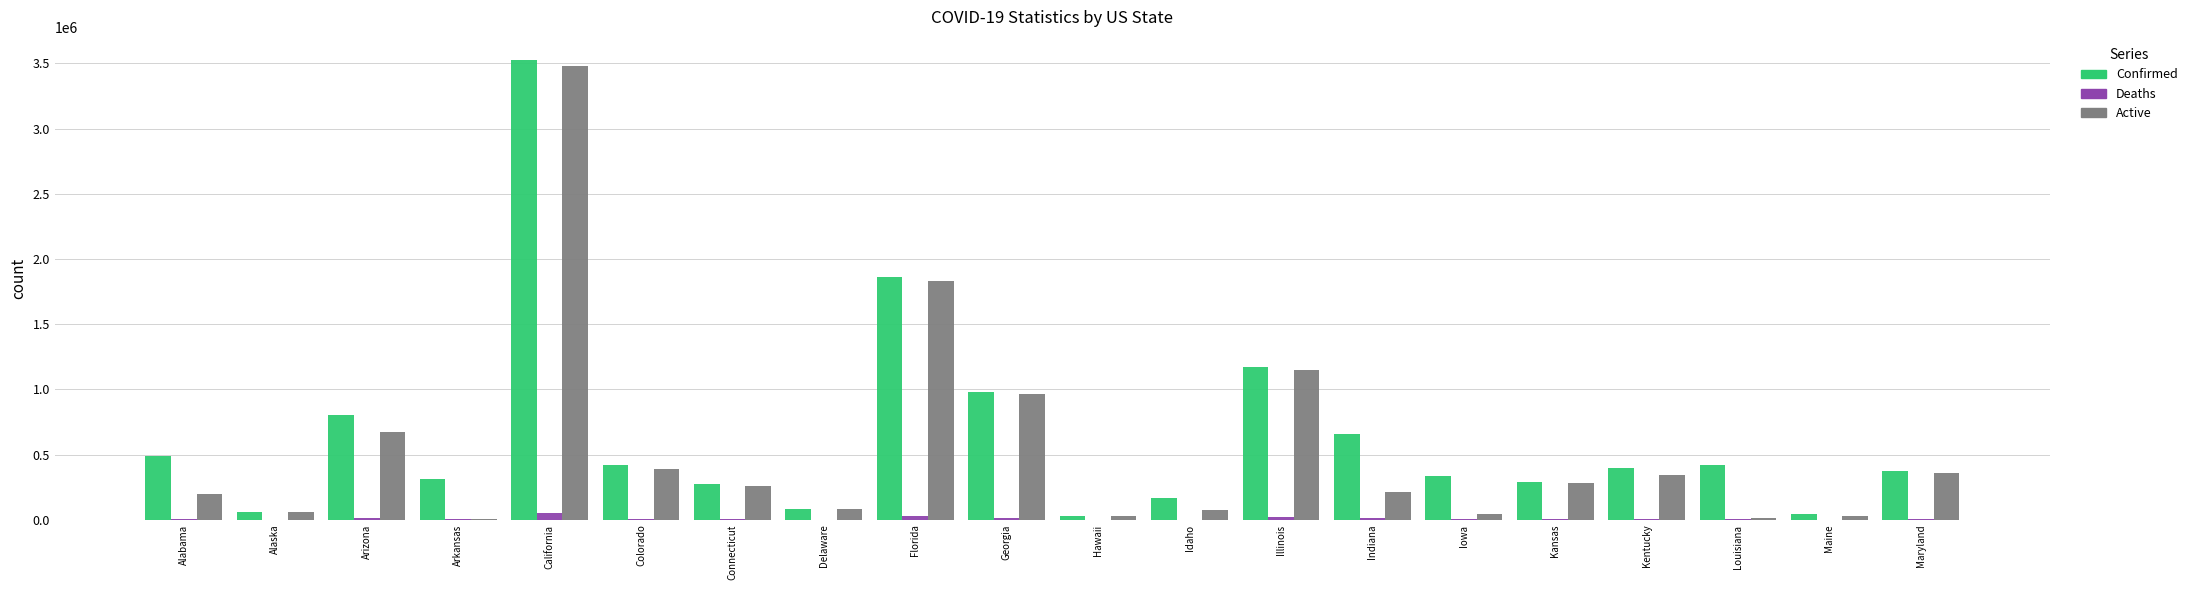

At which category is the sum across all series the highest?

California